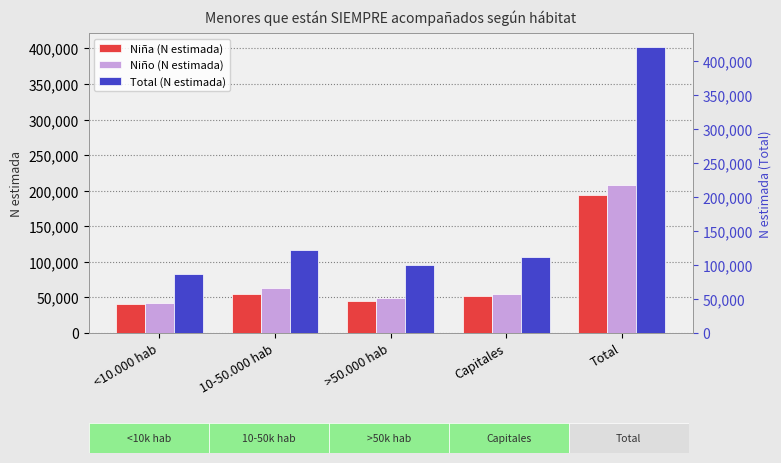

What is the sum of all Niño (N estimada) values?

416458